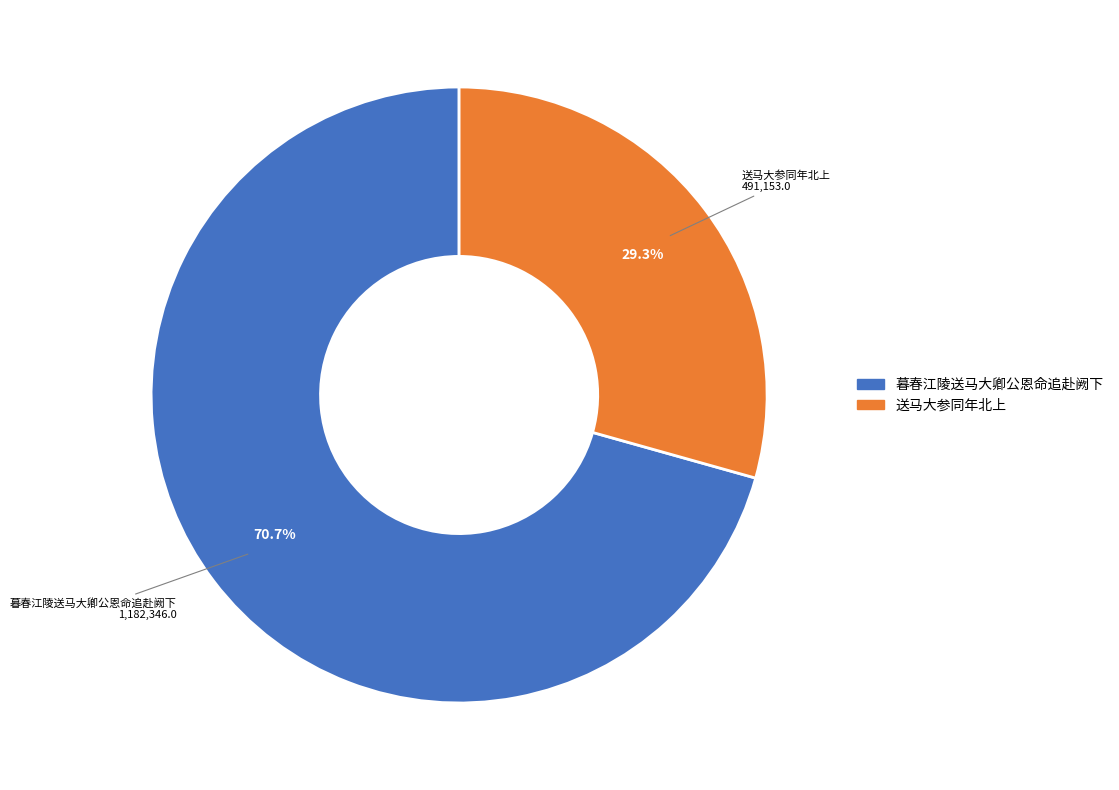

To the nearest percent, what is the difference between the 送马大参同年北上 and 暮春江陵送马大卿公恩命追赴阙下 slice percentages?

41%